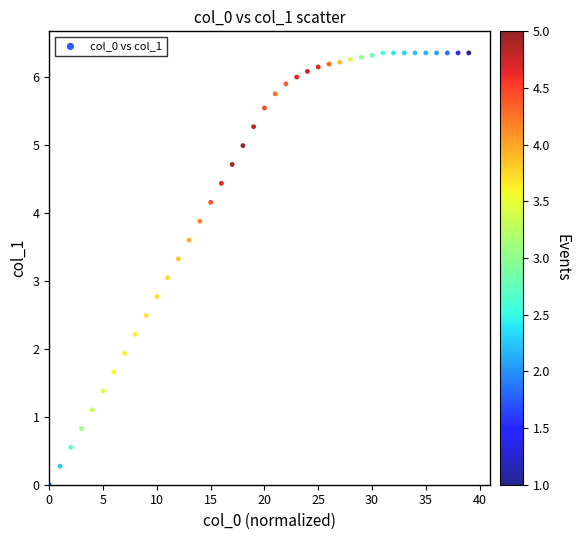

What is the range of Y values (max minus min)?

6.4